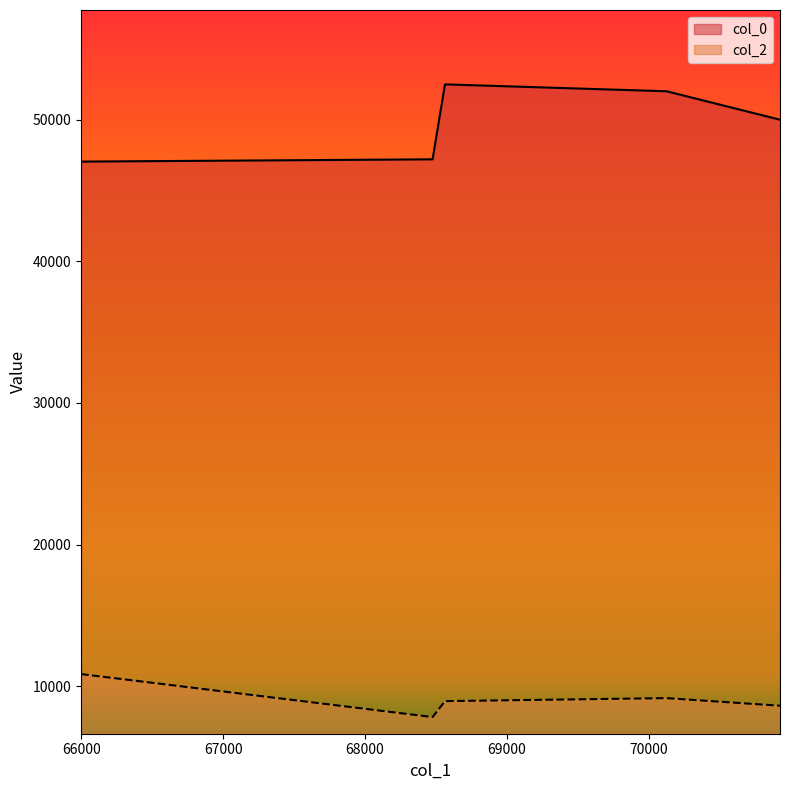

What is the difference between the maximum and minimum values in the col_0 series?

5448.2